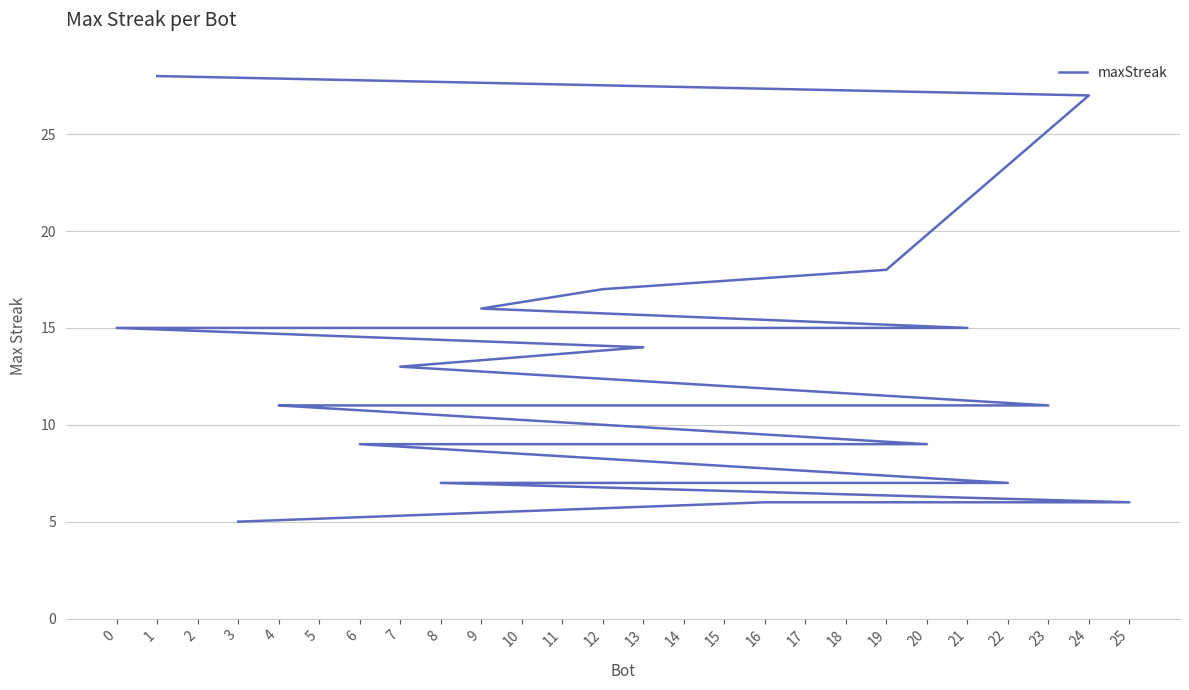

Is this an area chart (filled region under the line)?

No